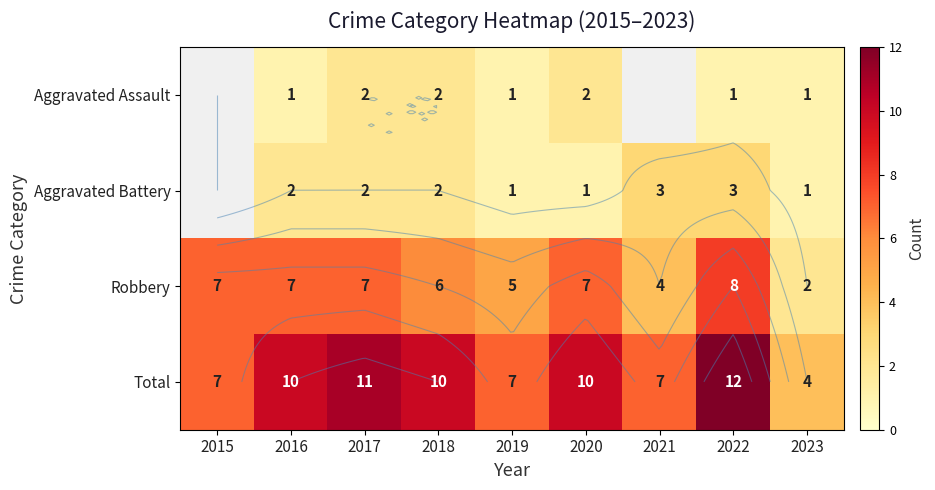

True or false: Robbery has a value of 4.0 at 2021.

True